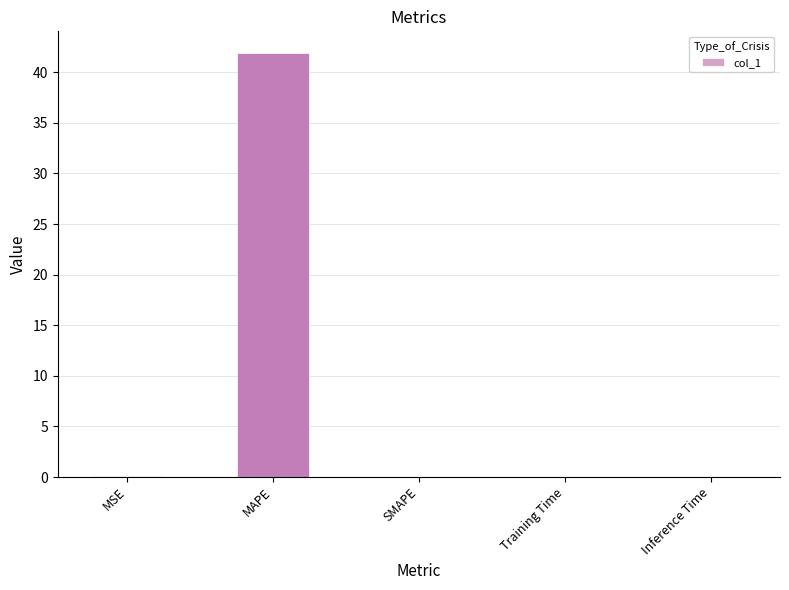

True or false: the data shows -27.0 at SMAPE.

False